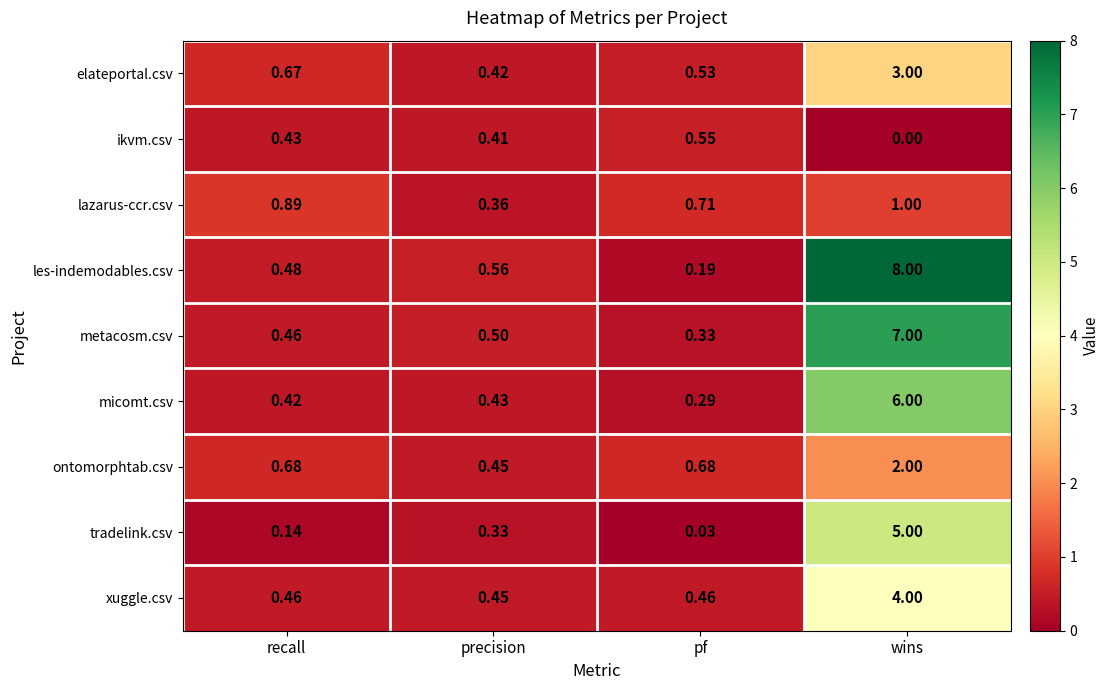

List the labels in order of lazarus-ccr.csv value, smallest first.

precision, pf, recall, wins